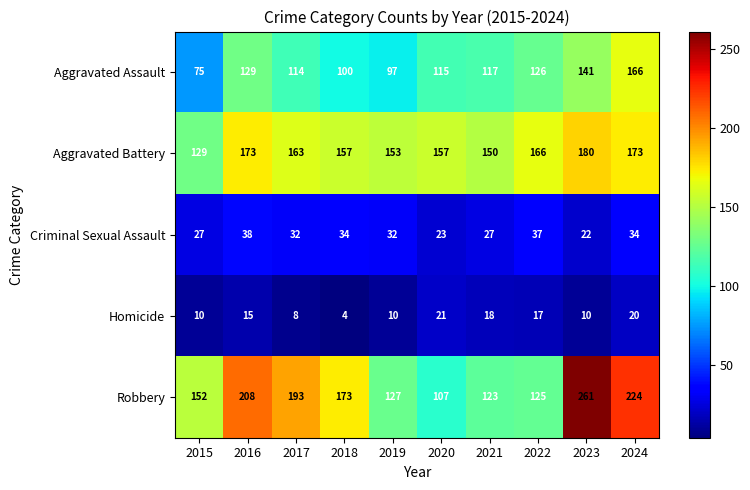

Which category has the lowest value across all series?

2018